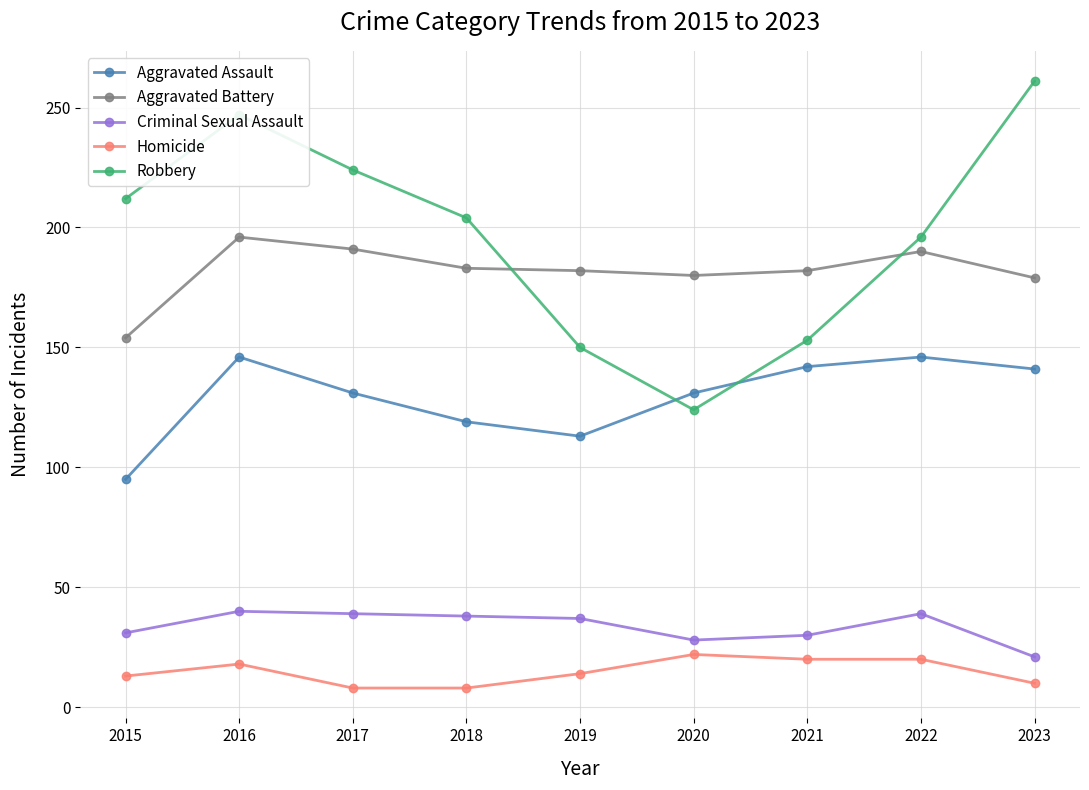

At 2015, list the series in order from smallest to largest.

Homicide, Criminal Sexual Assault, Aggravated Assault, Aggravated Battery, Robbery